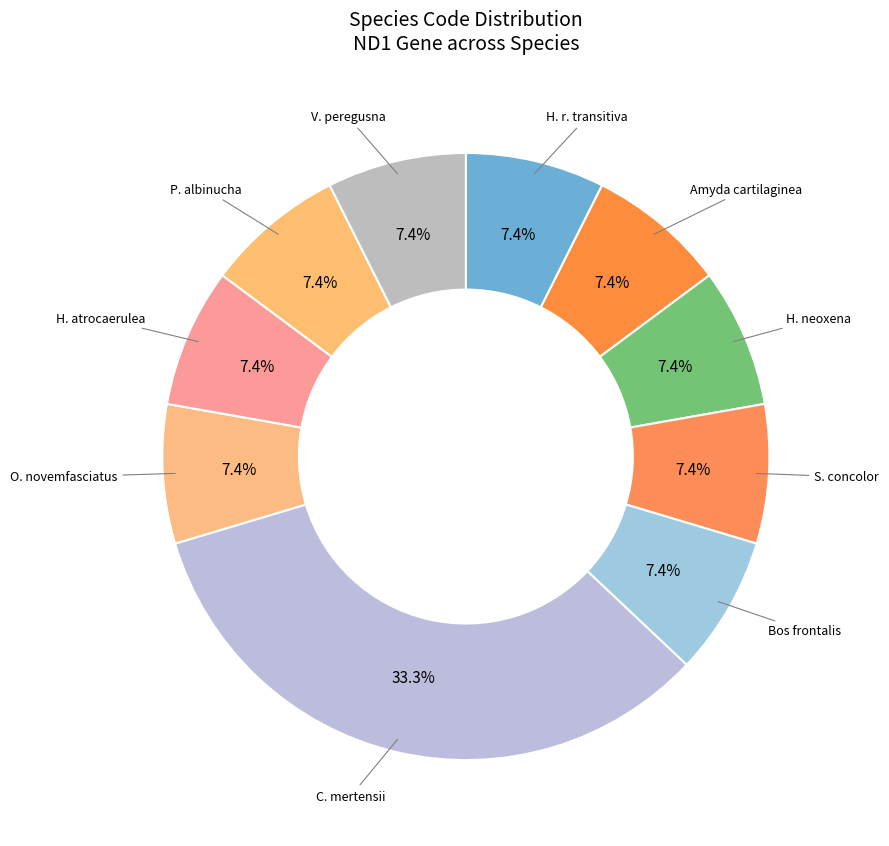

Rank the categories by value from lowest to highest.

Hirundo rustica transitiva, Amyda cartilaginea, Hirundo neoxena, Salanoia concolor, Bos frontalis, Ostorhinchus novemfasciatus, Hirundo atrocaerulea, Poecilogale albinucha, Vormela peregusna, Colobocentrotus mertensii